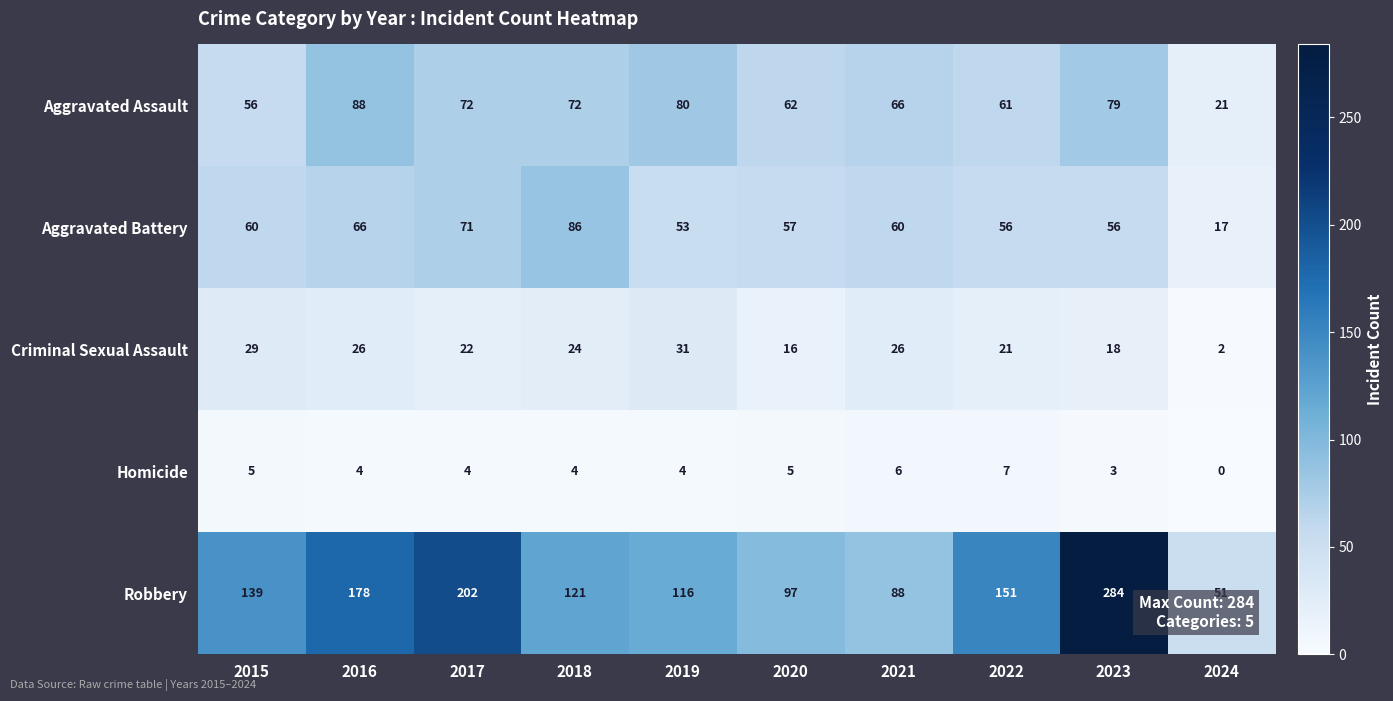

Which series has the largest range (max minus min)?

Robbery